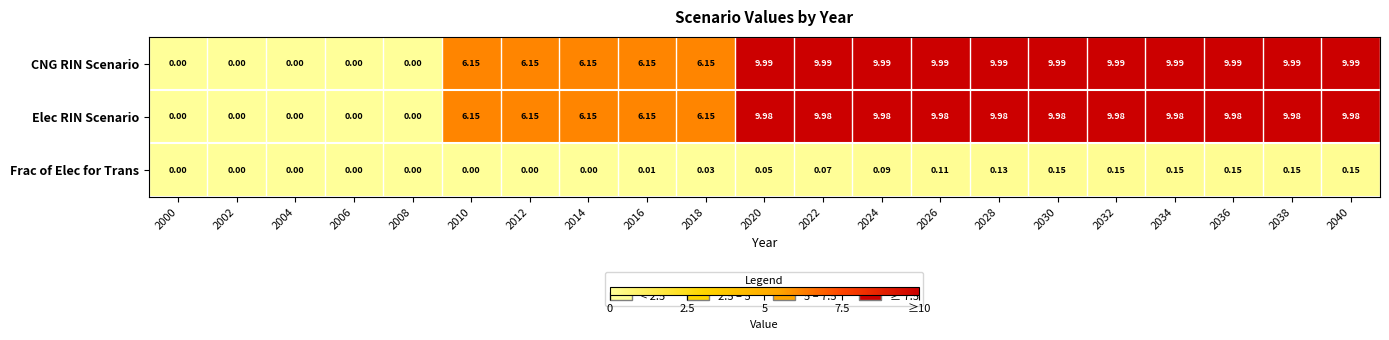

Which series has the largest total across all categories?

CNG RIN Scenario